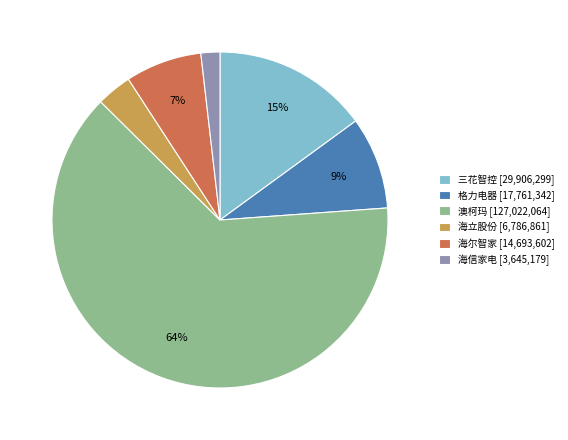

Combined, do 三花智控 [29,906,299] and 澳柯玛 [127,022,064] account for over 50%?

Yes